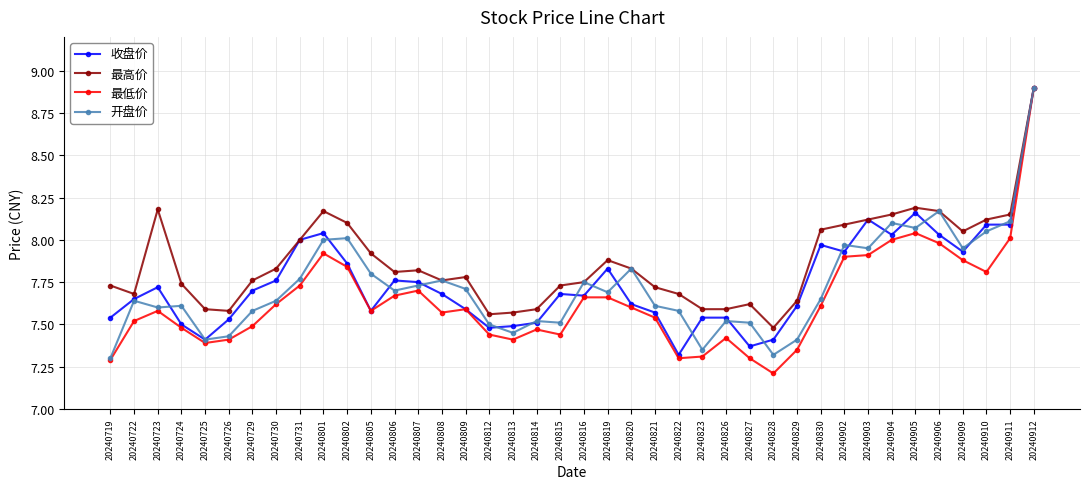

Between 20240827 and 20240909, which series saw the biggest shift?

最低价